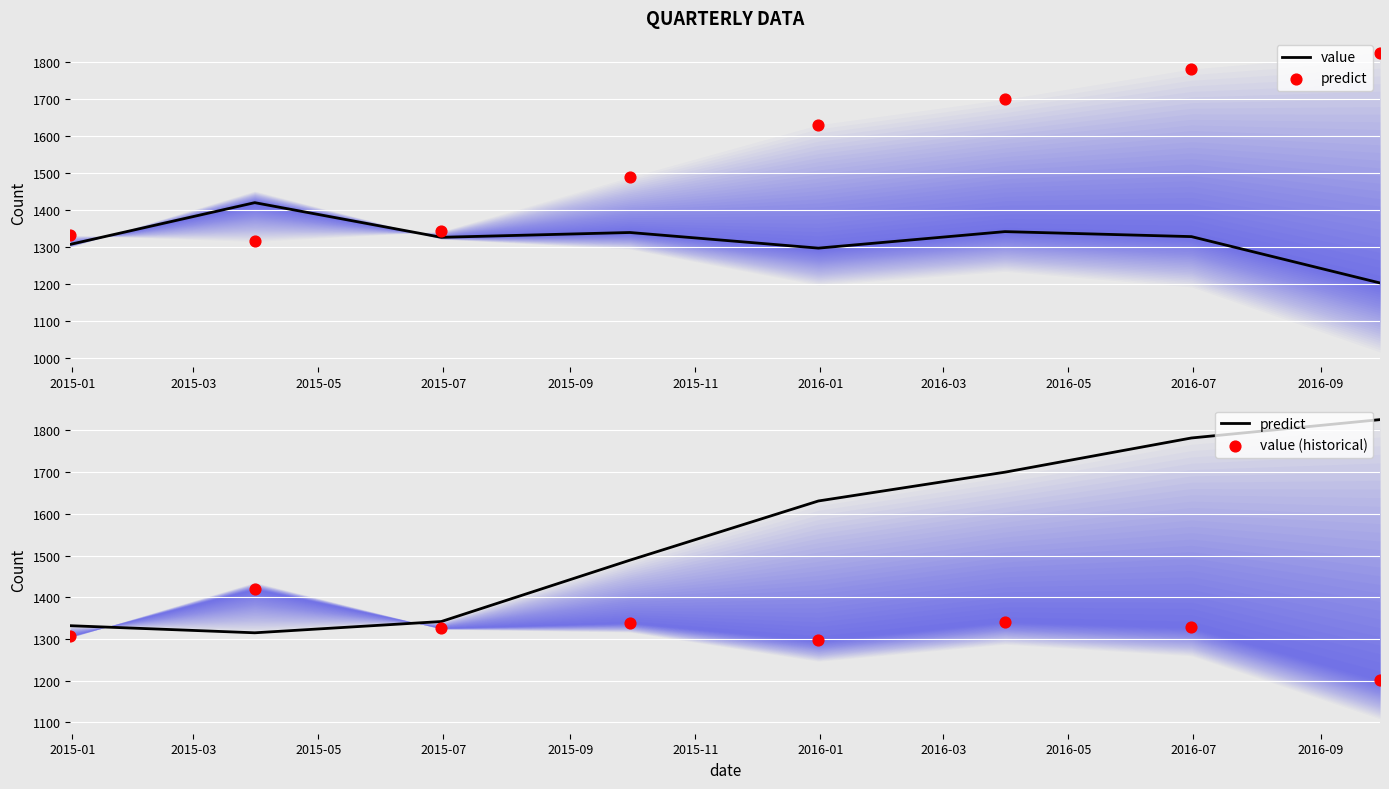

What are all the series names shown in the legend?

value, predict, value (historical)